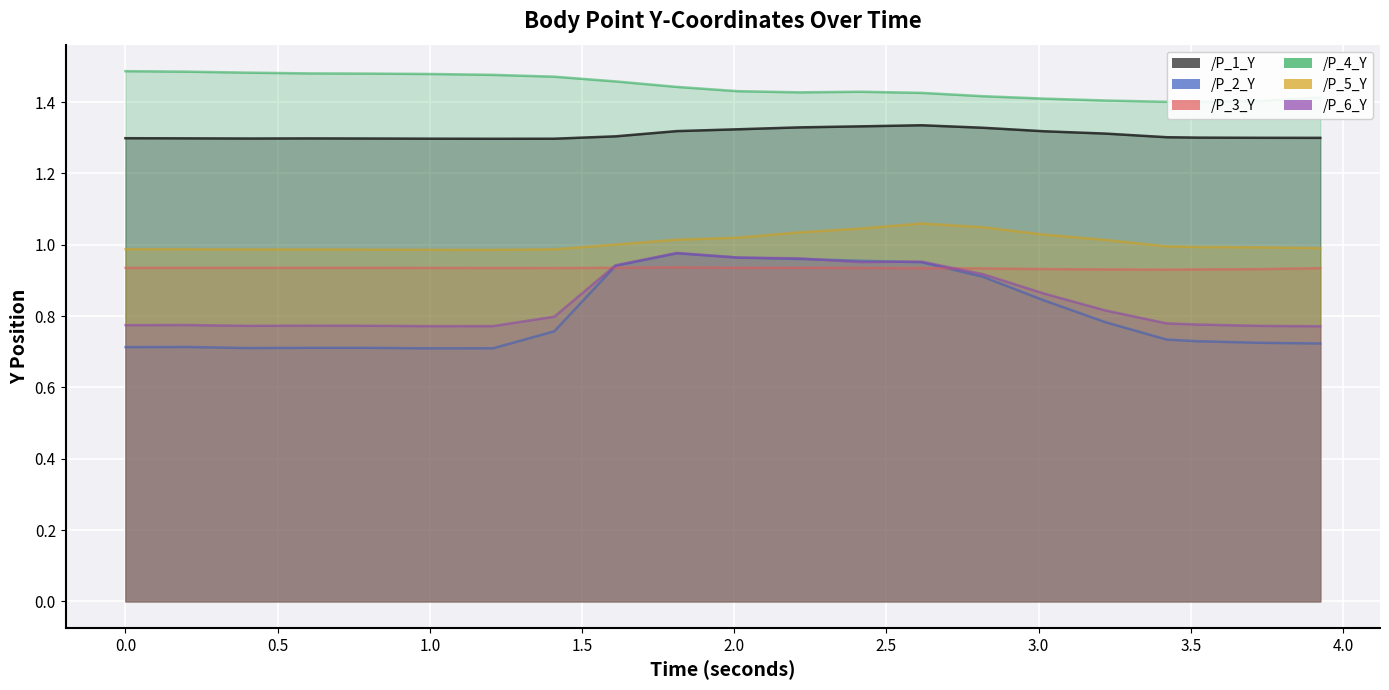

At which label does /P_4_Y reach its minimum?

3.4208080768585205